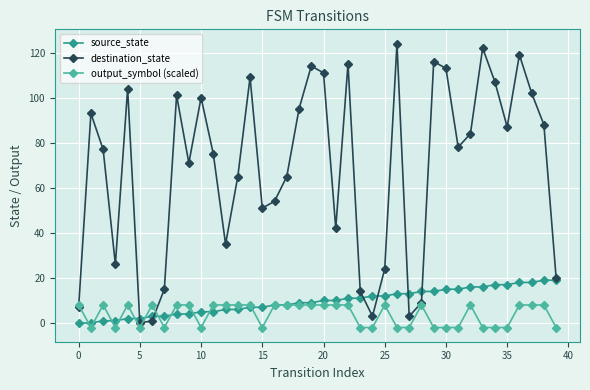

What is the highest value of the source_state series?

19